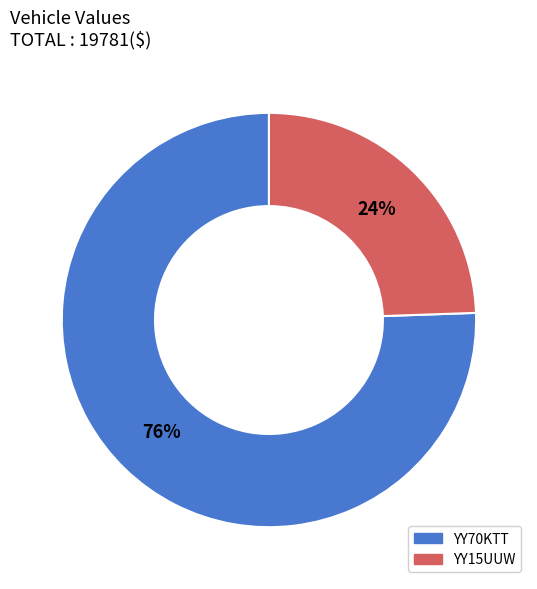

How many slices are in this pie chart?

2